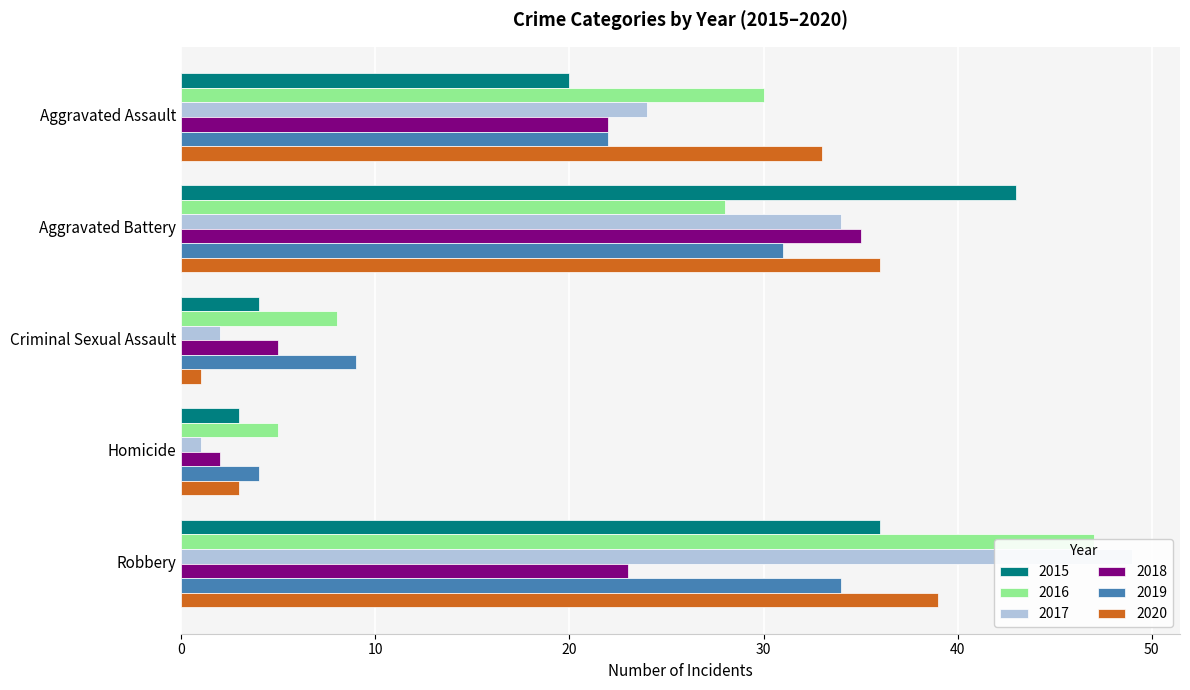

Is it true that 2019 equals 6 at Homicide?

False